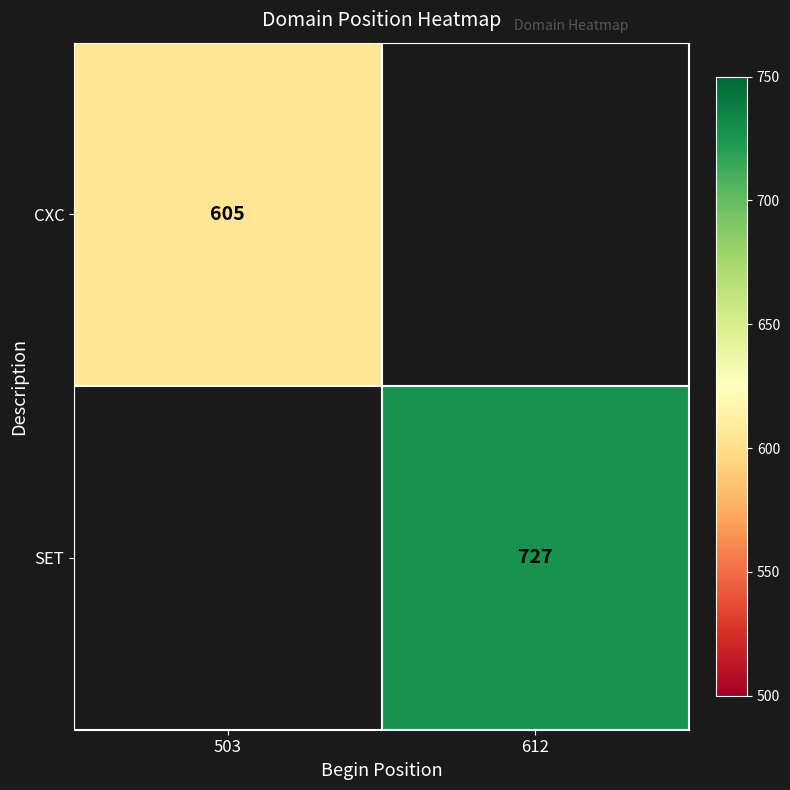

Is it true that SET equals 303 at 612?

False